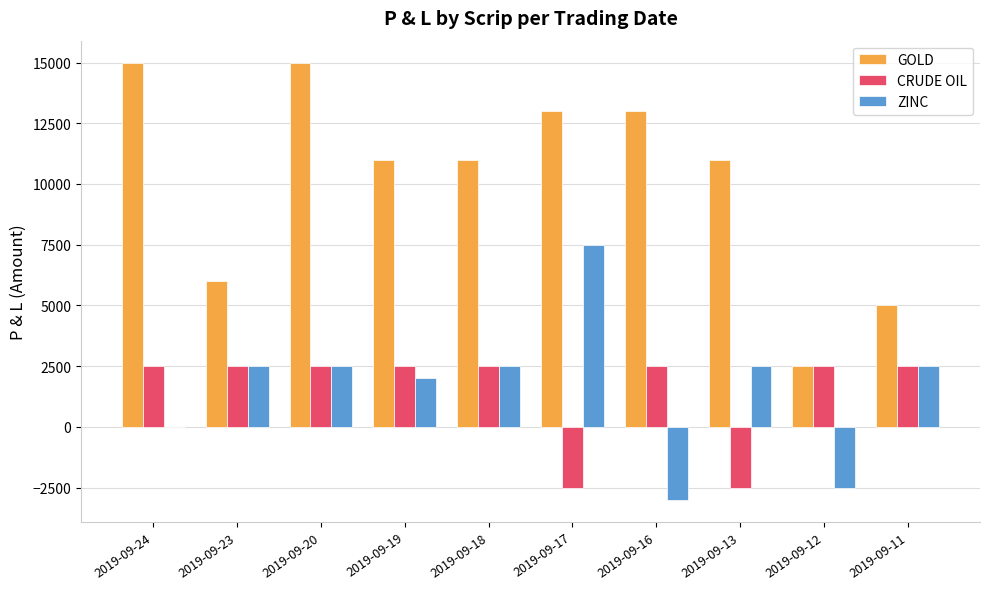

Are the bars horizontal?

No